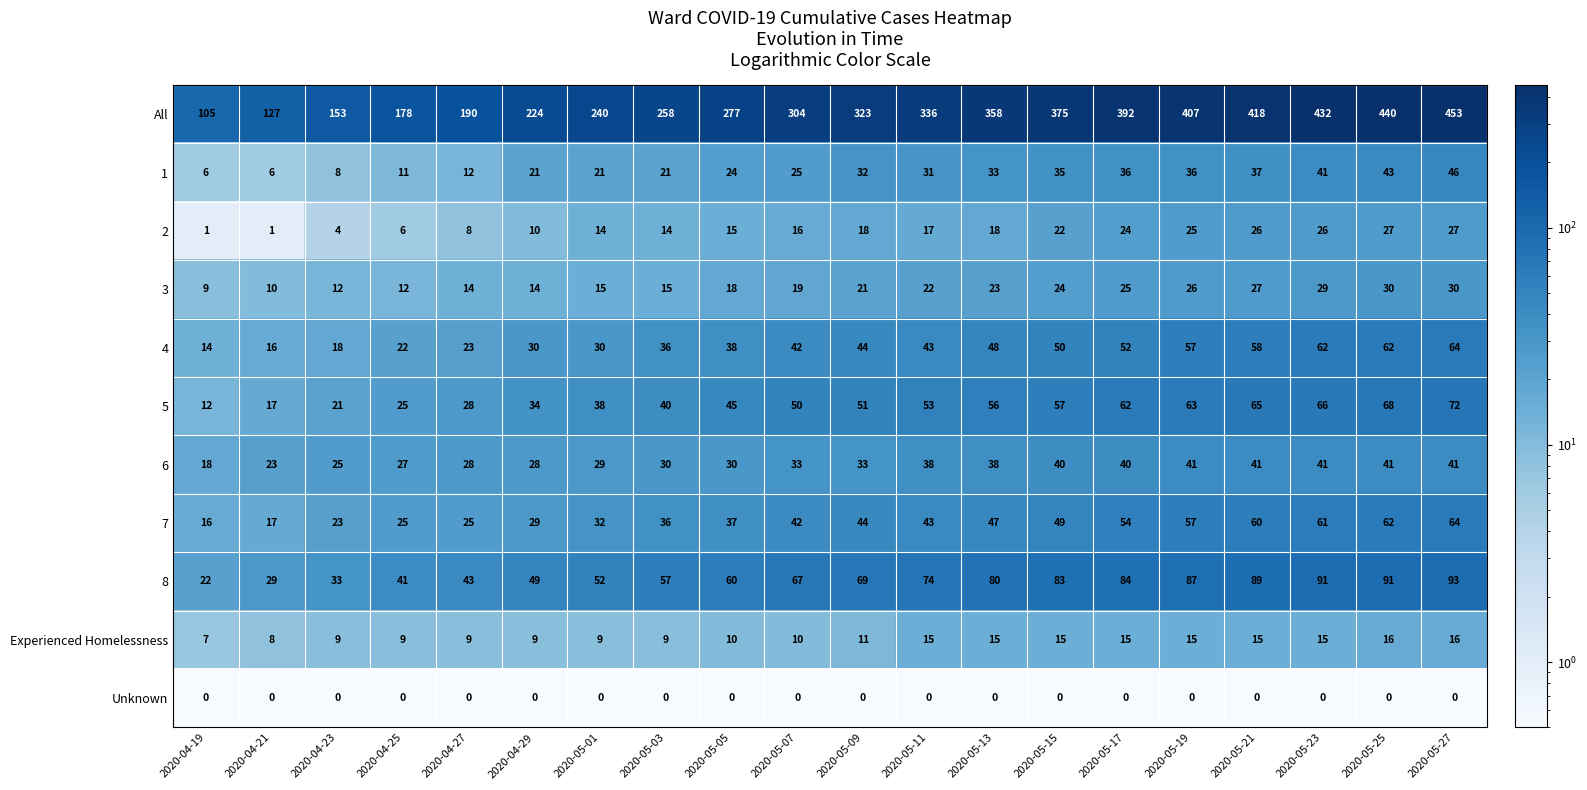

Which label corresponds to the largest value in the chart?

2020-05-27